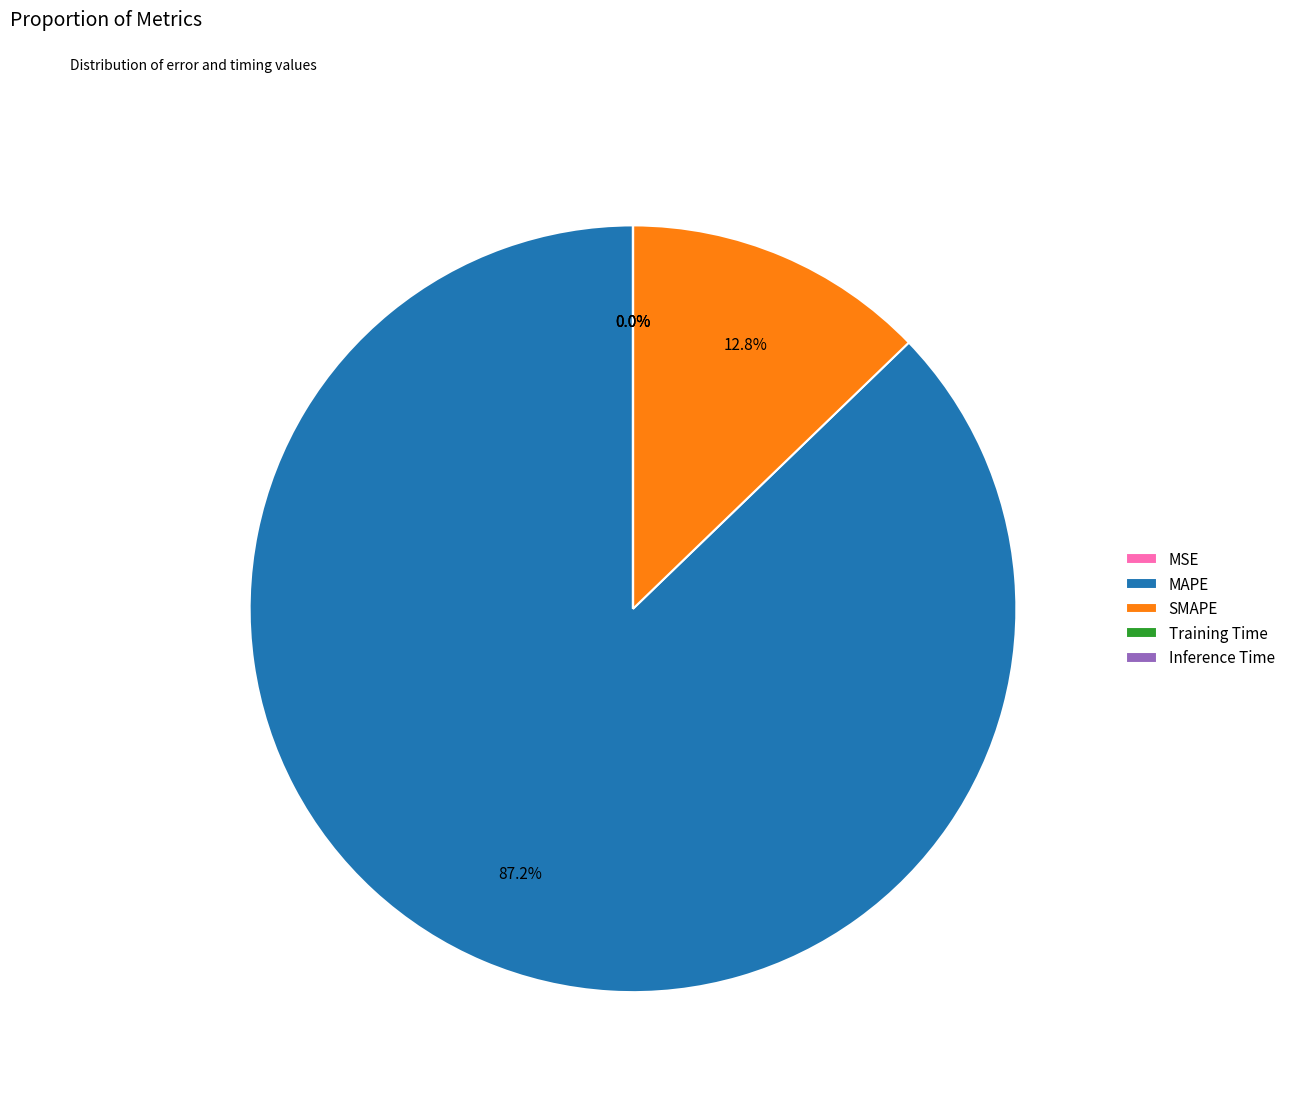

Combined, what portion of the pie is MAPE and SMAPE?

100.0%